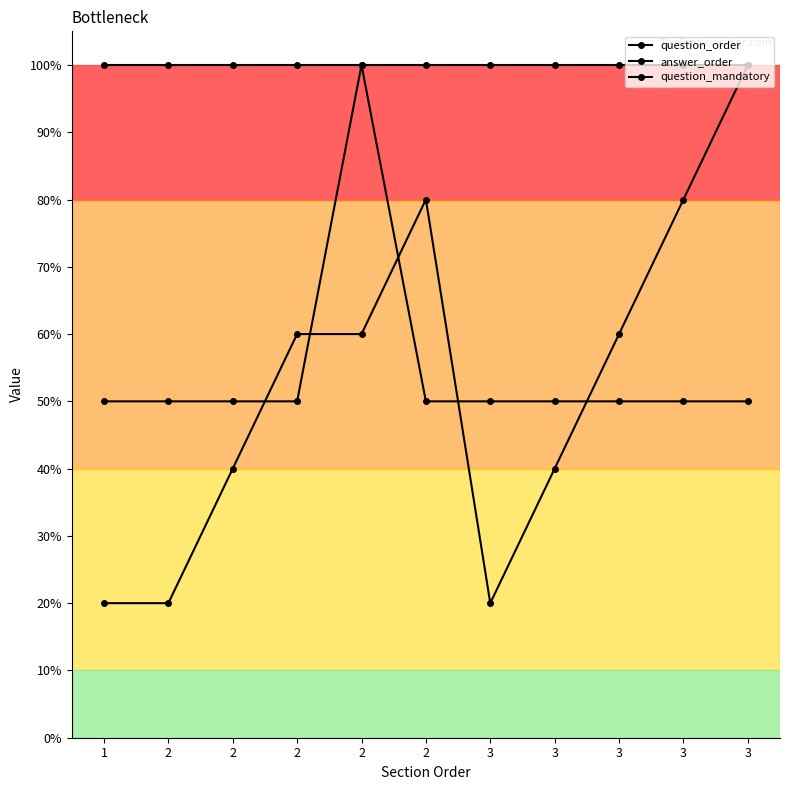

Is this an area chart (filled region under the line)?

No